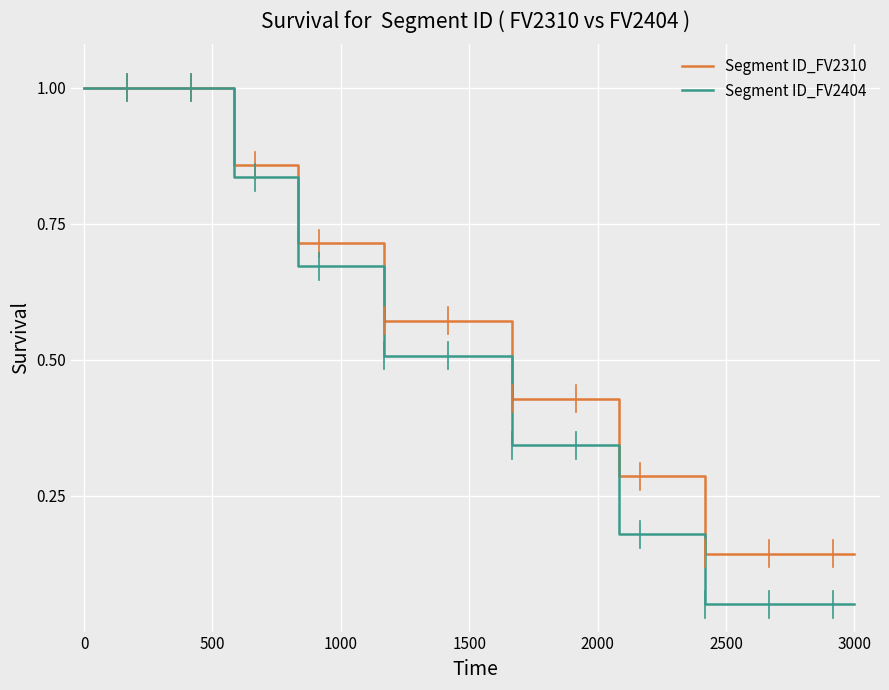

How many series are shown in this chart?

2